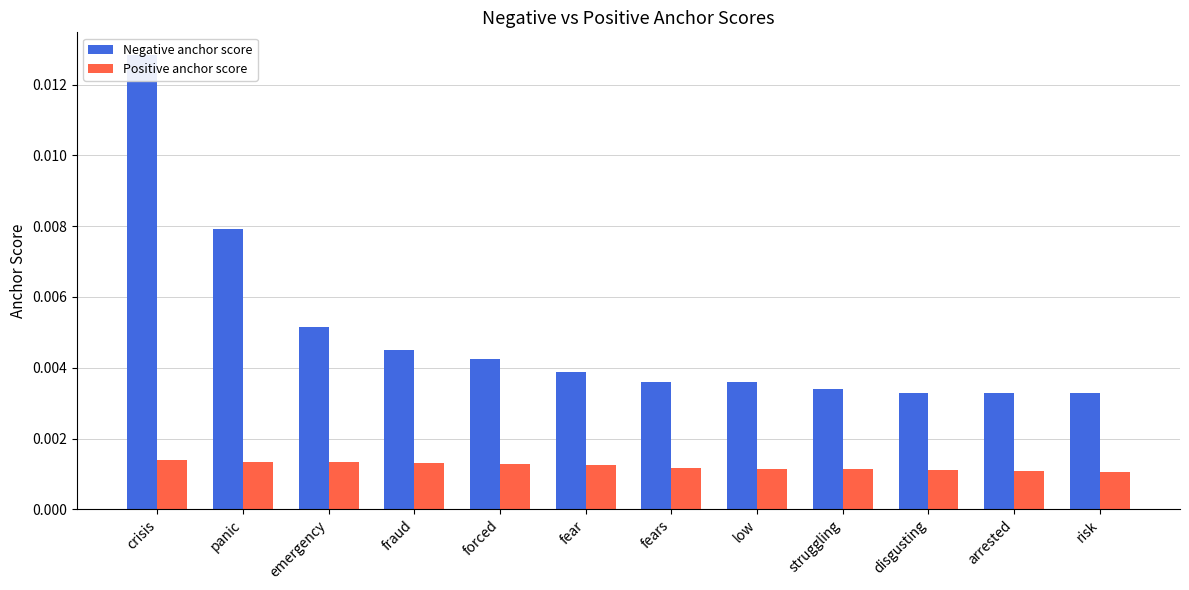

Which series has the widest spread of values?

Negative anchor score